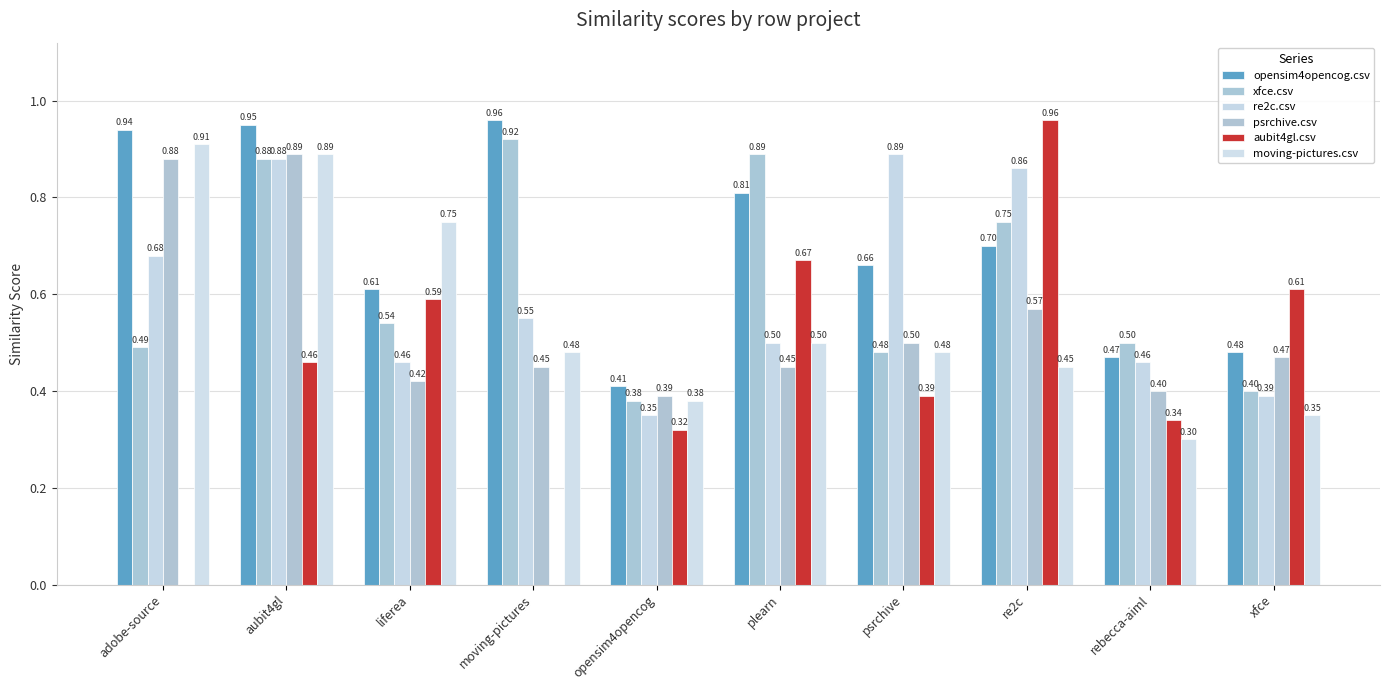

Does the chart contain stacked bars?

No